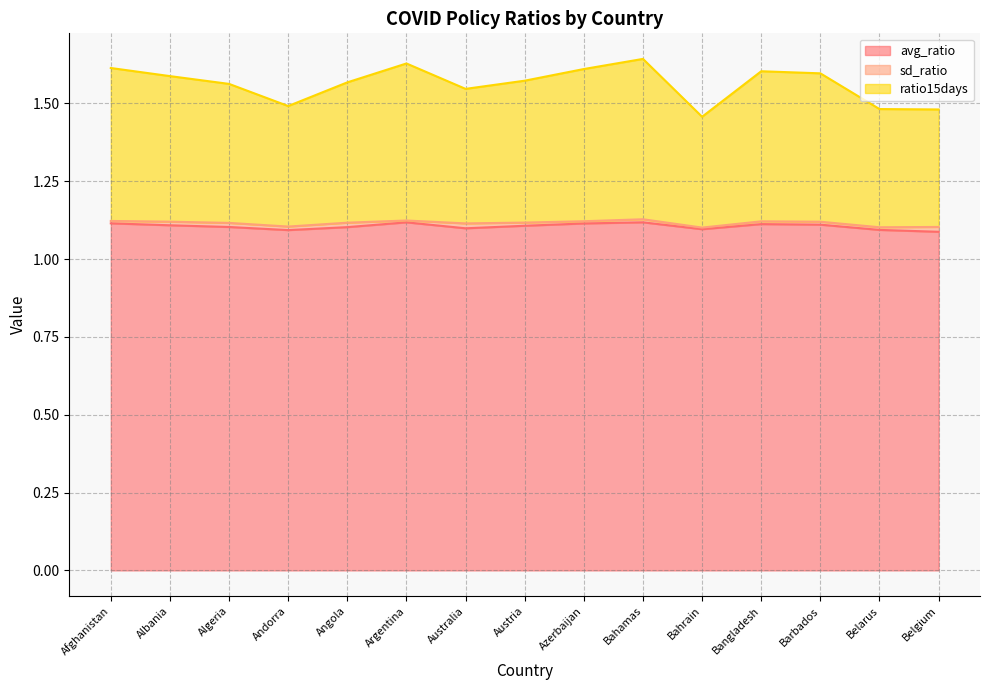

The value of ratio15days at Bahrain is 0.5. True or false?

False